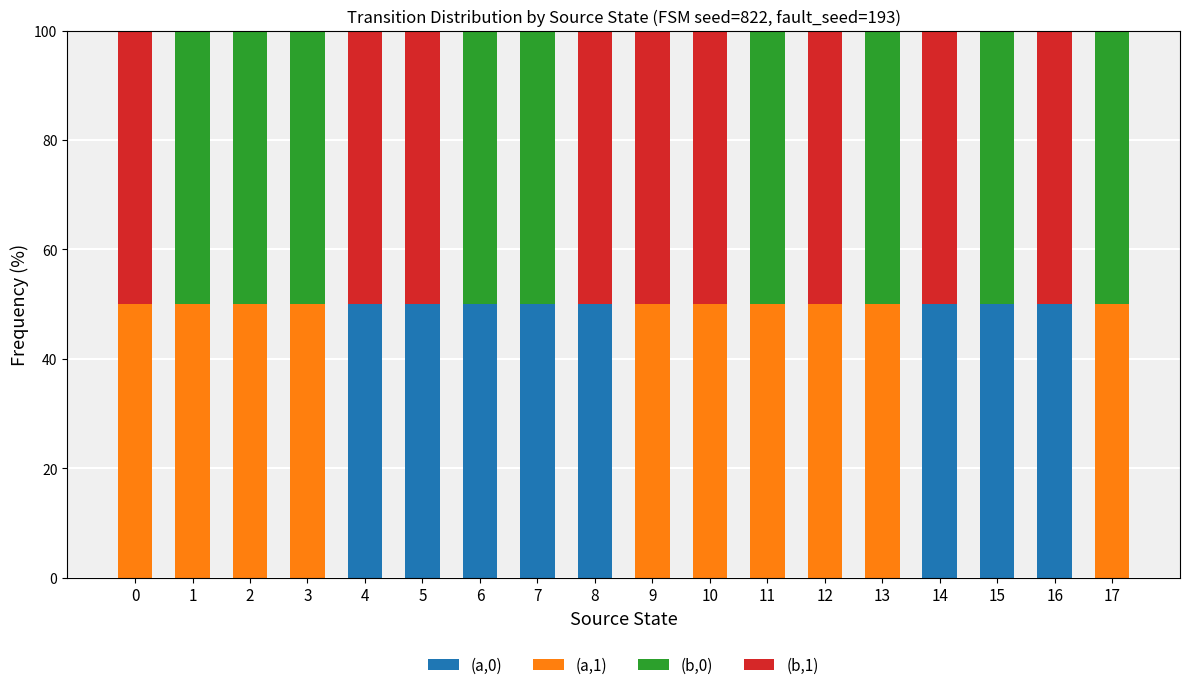

The (a,0) series shows 50 at 15. True or false?

True